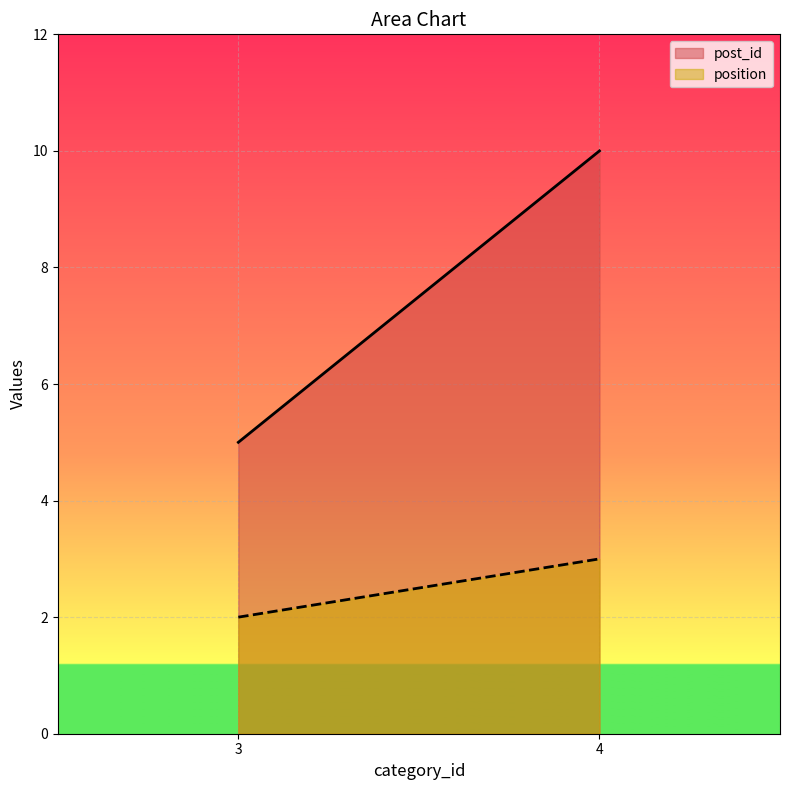

How many lines are shown in the chart?

2